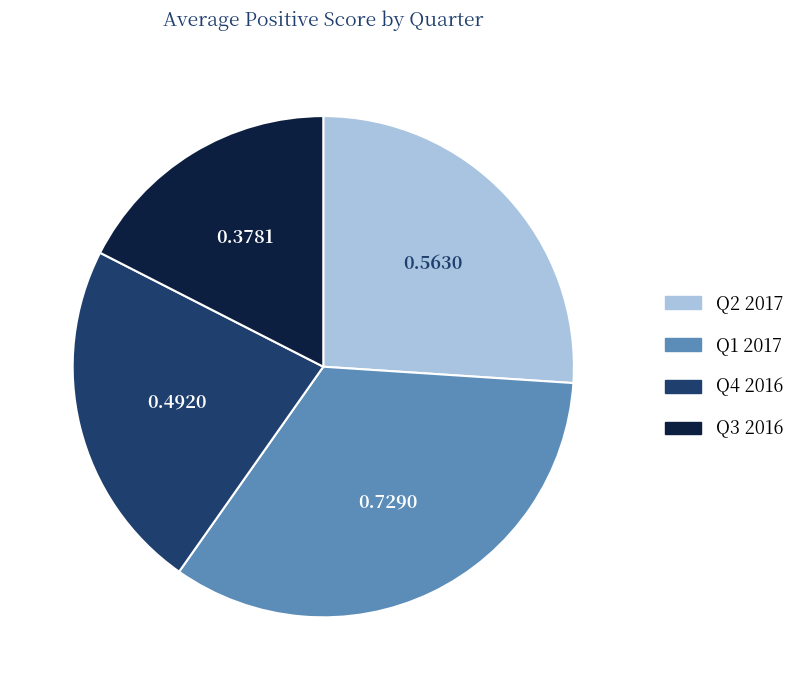

Count the number of slices in the pie.

4